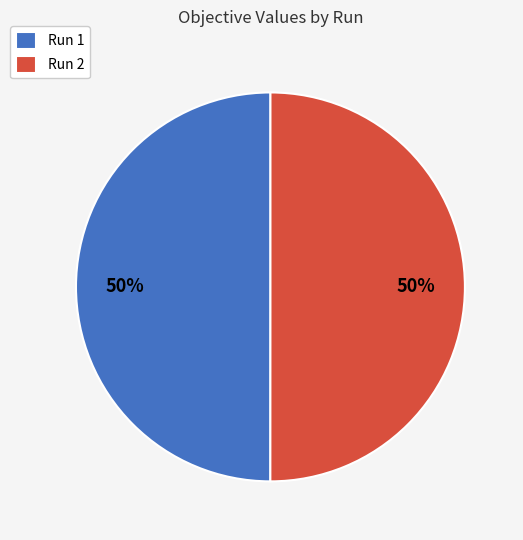

To the nearest percent, what portion does Run 2 represent?

50%